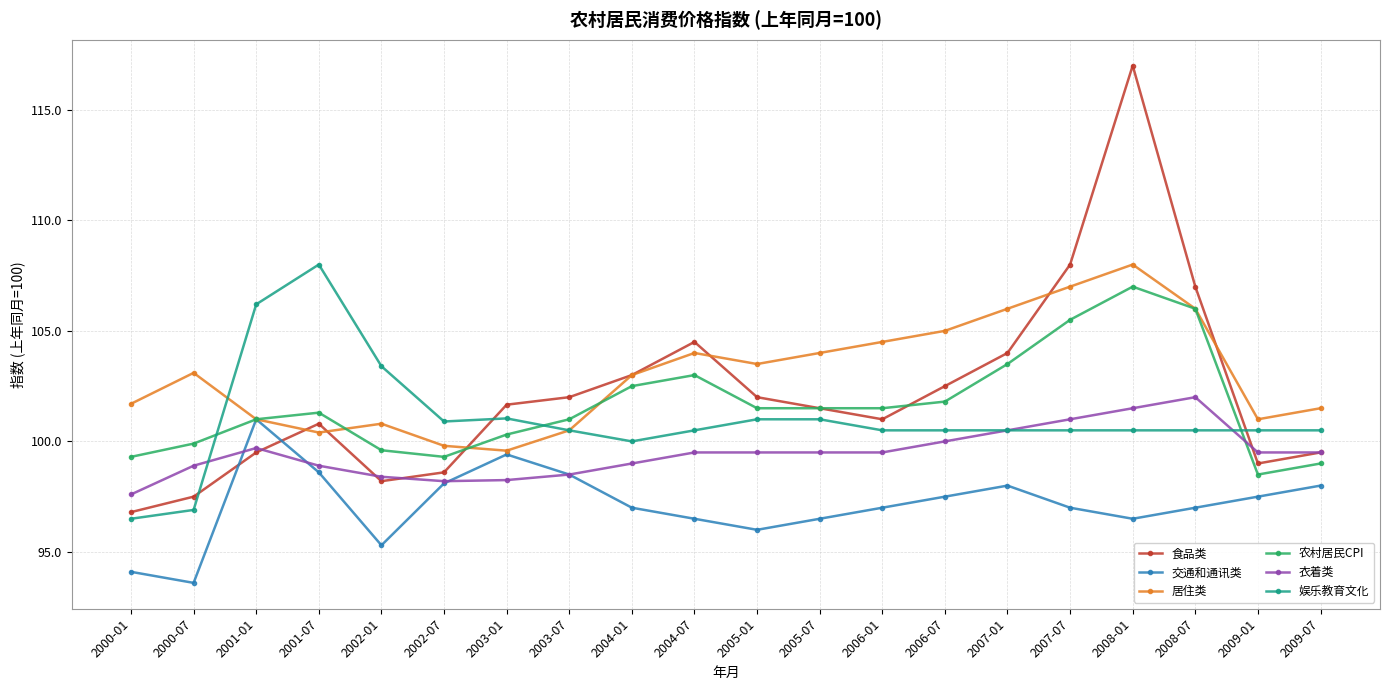

Where is the first local maximum for 居住类?

2000-07